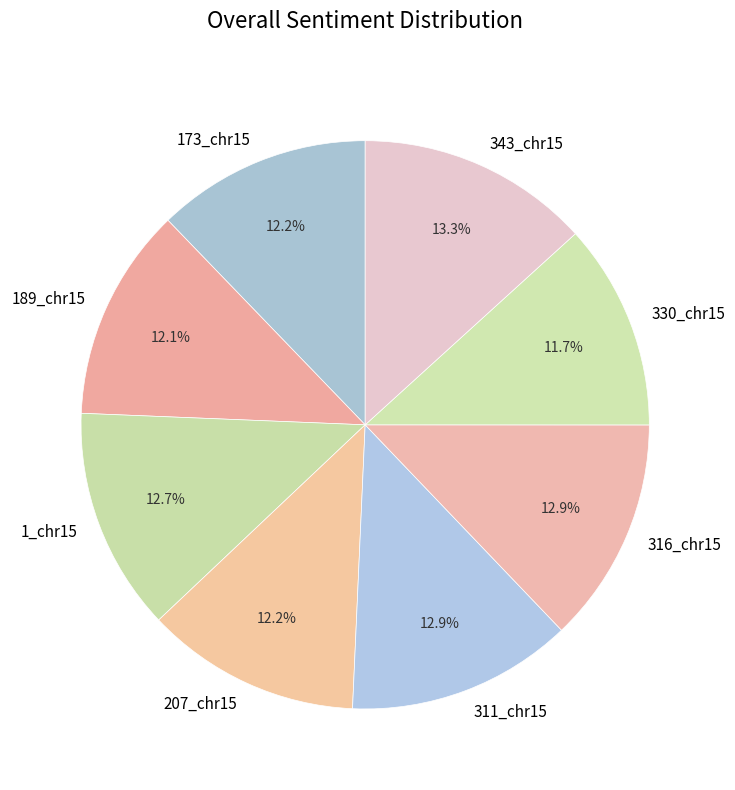

What percentage do 330_chr15 and 343_chr15 together represent?

25.0%